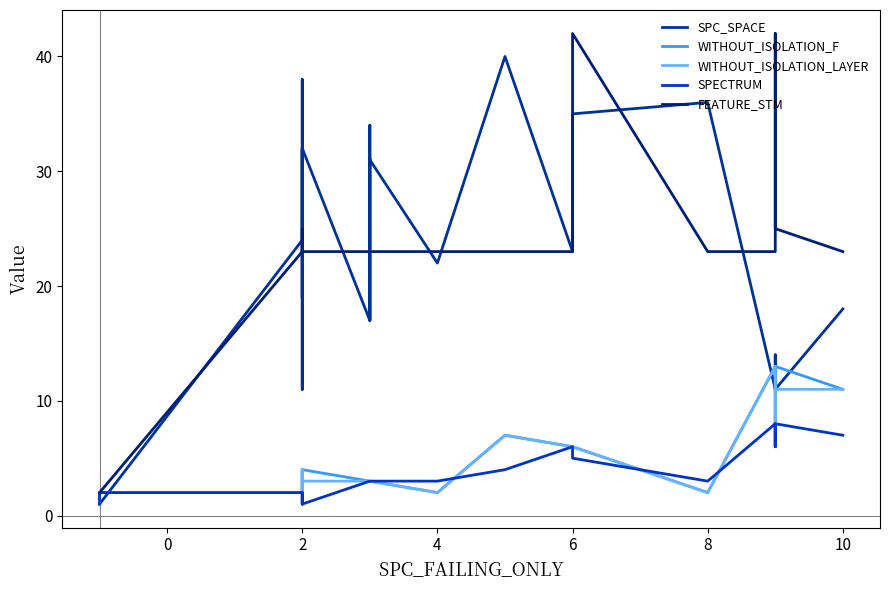

At which category does SPECTRUM reach its first local valley?

2